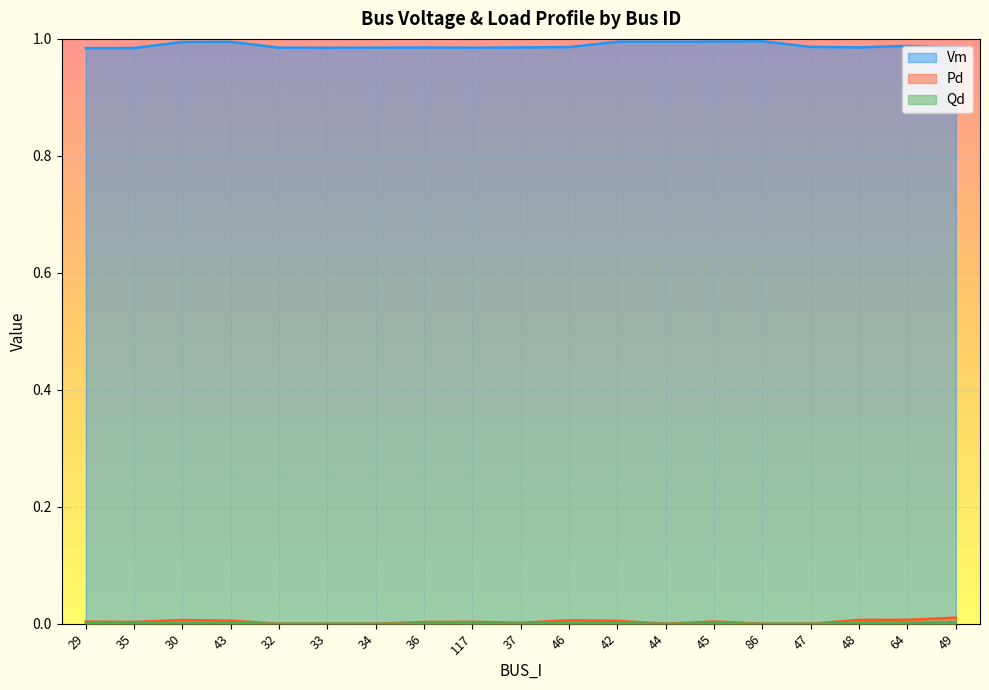

In Qd, how many points are higher than both neighbors (excluding endpoints)?

4